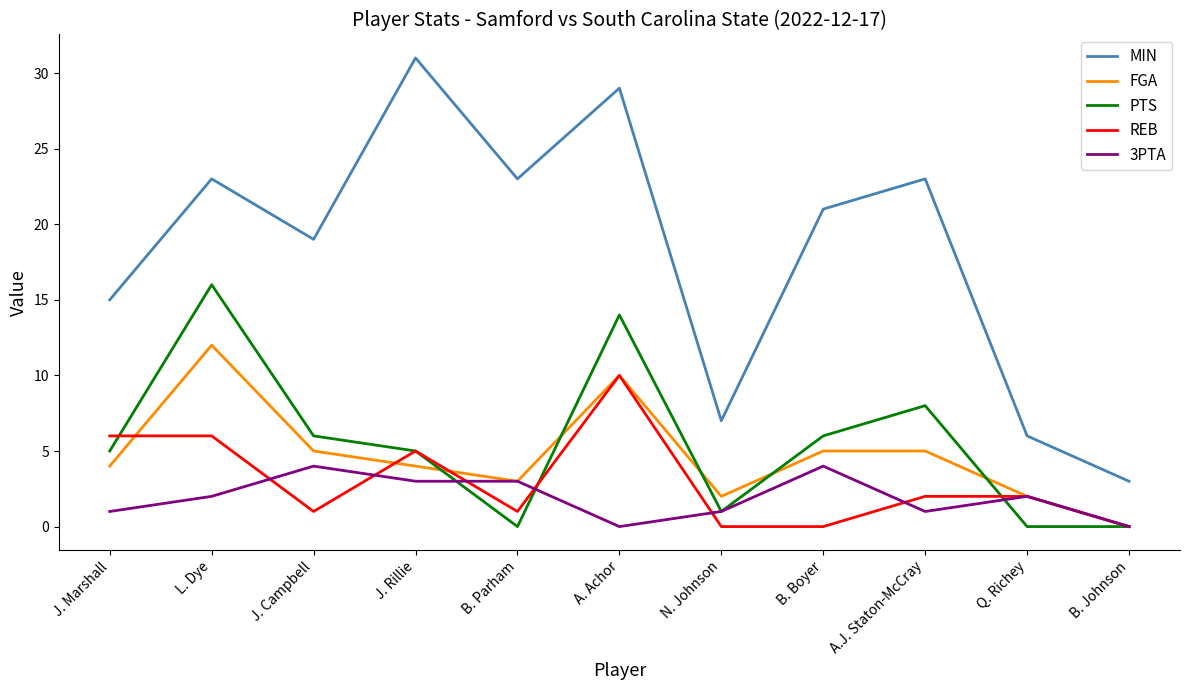

Rank the series by their maximum value, from lowest to highest.

3PTA, REB, FGA, PTS, MIN